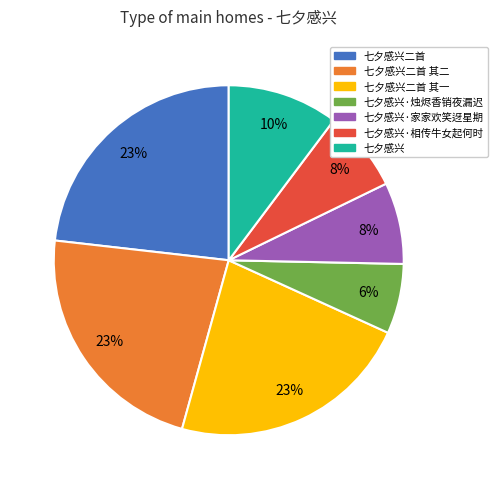

To the nearest percent, what is the difference between the largest and smallest slice percentages?

17%